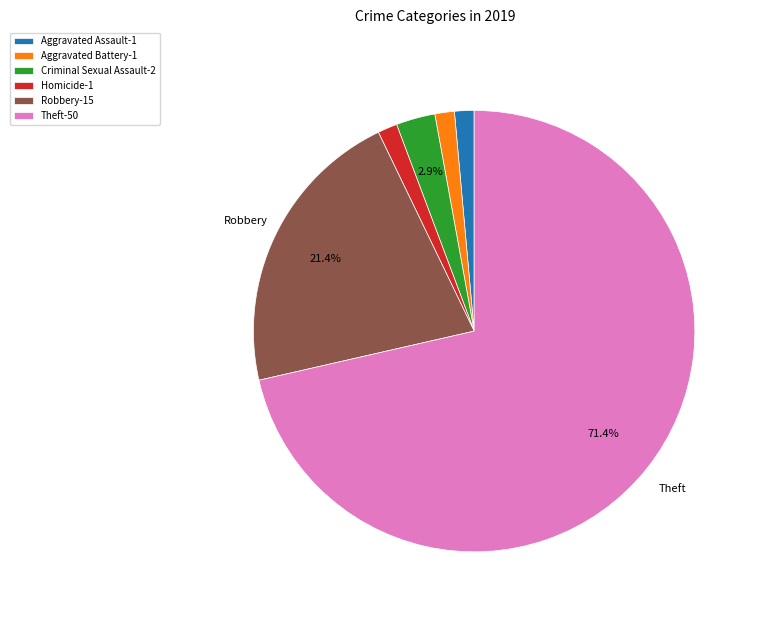

Which slice is the largest?

Theft-50